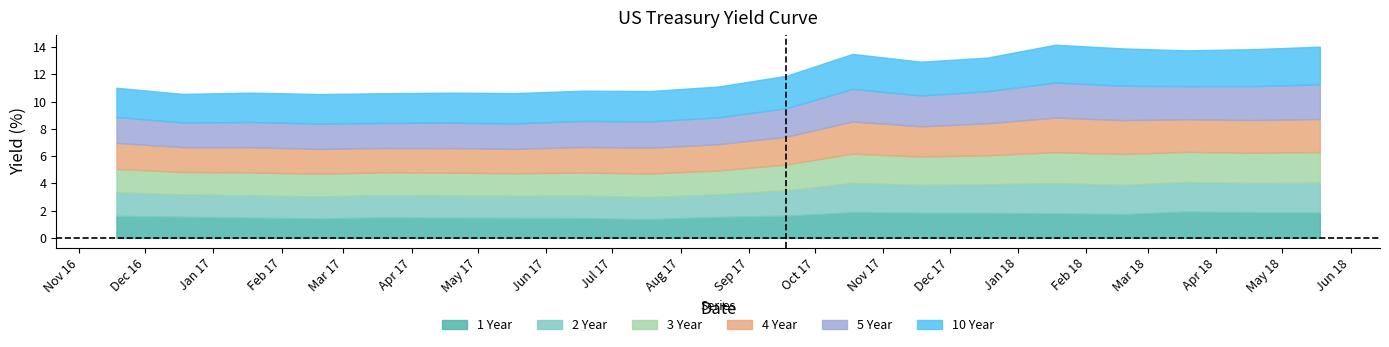

How many lines are shown in the chart?

6